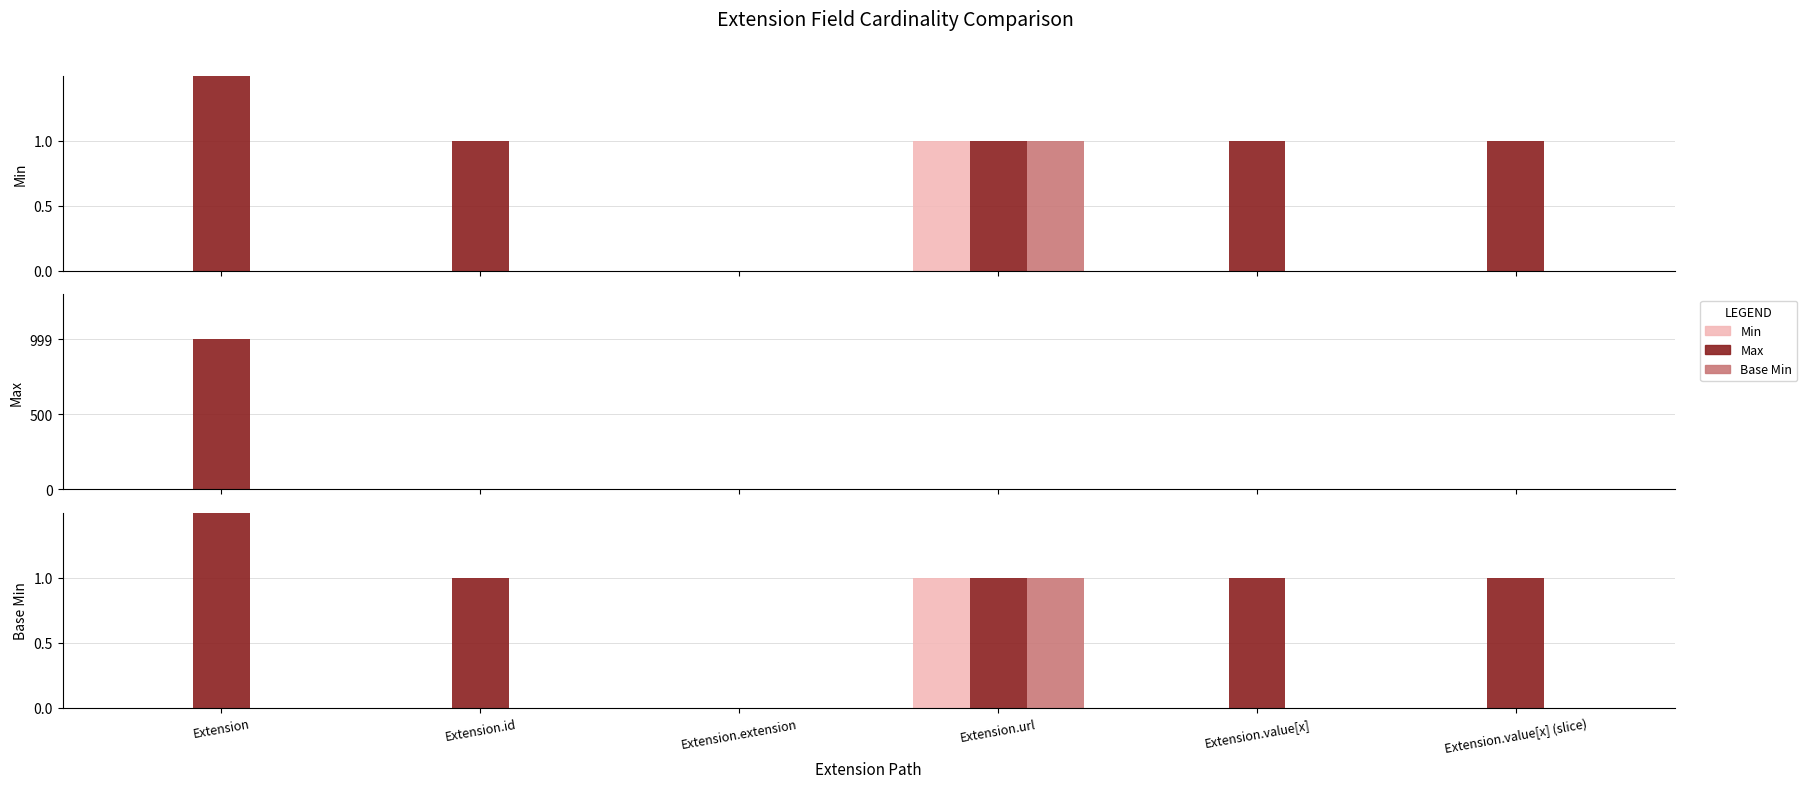

The value of Base Min at Extension.id is -1. True or false?

False